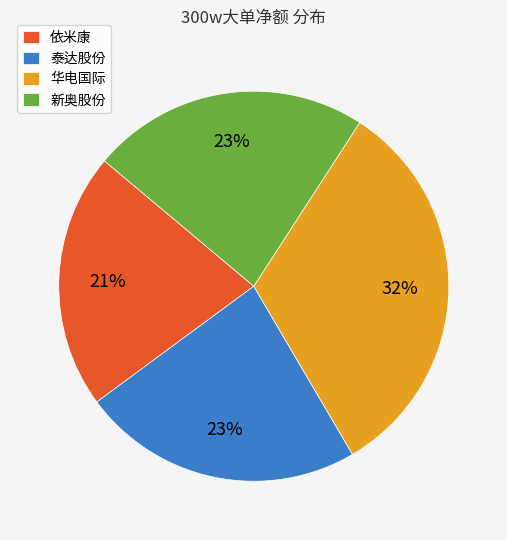

Is the sum of 依米康 and 泰达股份 greater than half?

No